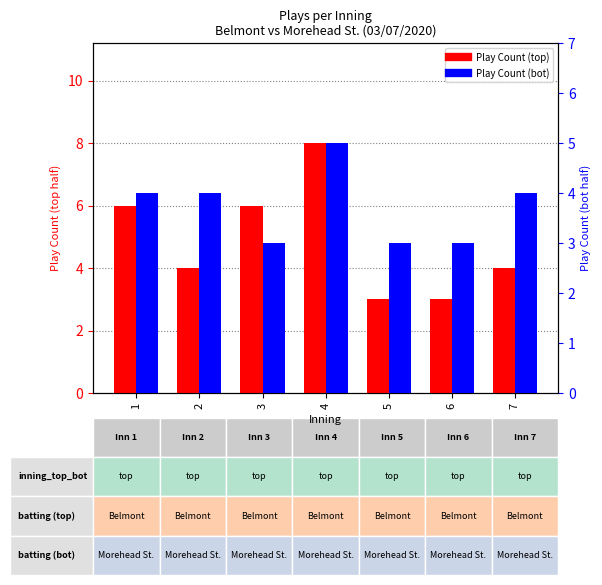

What is the maximum value shown in the chart?

8